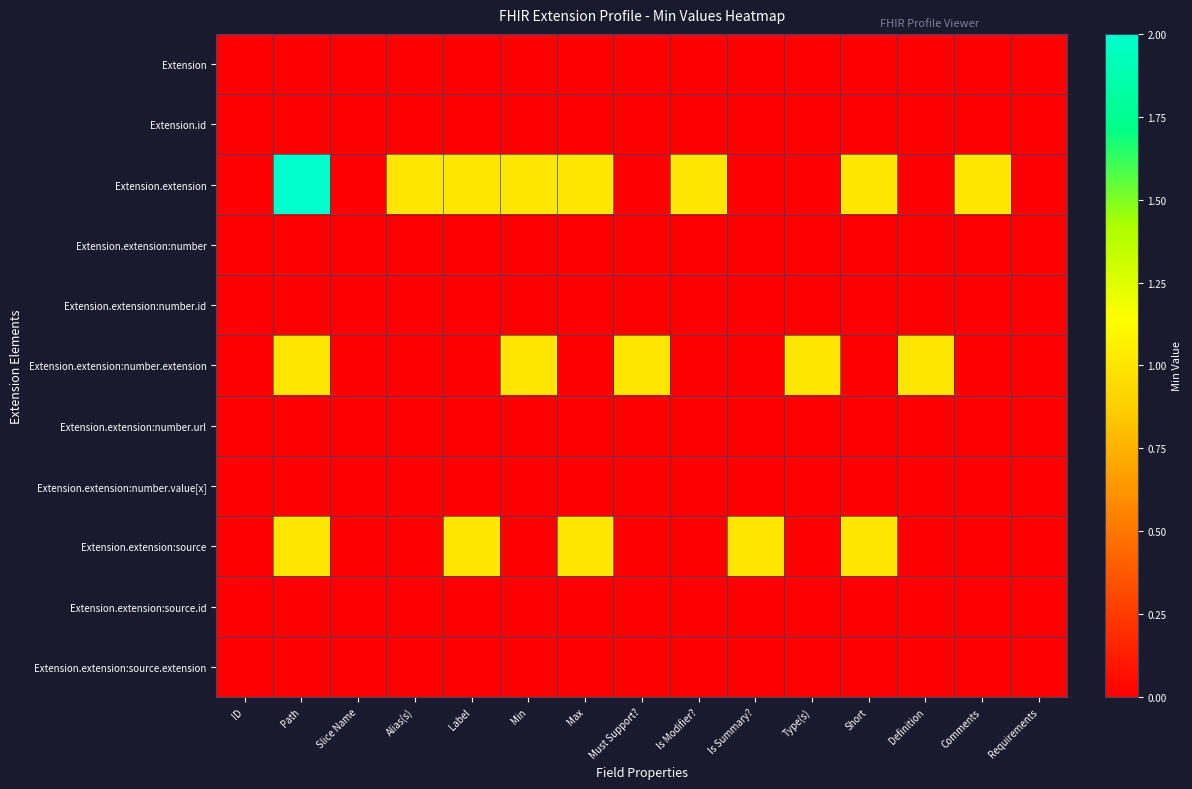

Count the number of data series in this chart.

11